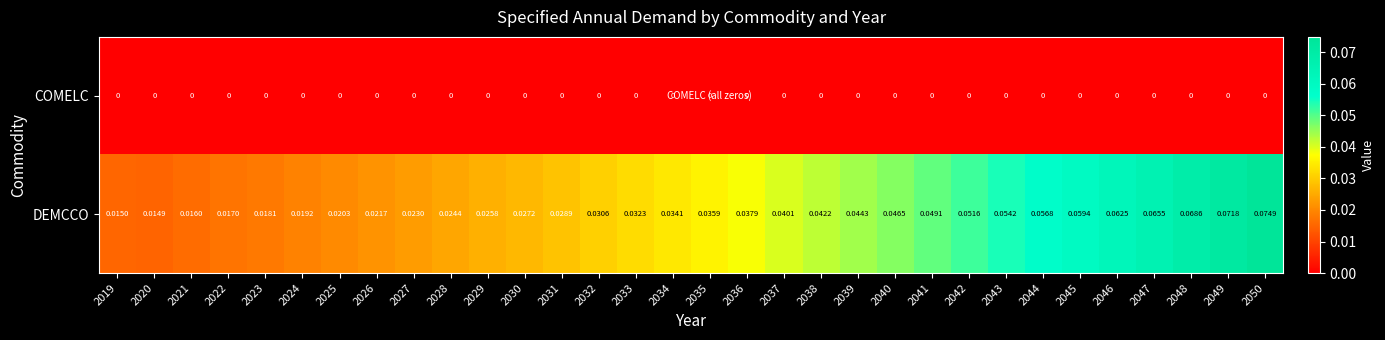

Is the value of COMELC at 2034 greater than the value of DEMCCO at 2020?

No